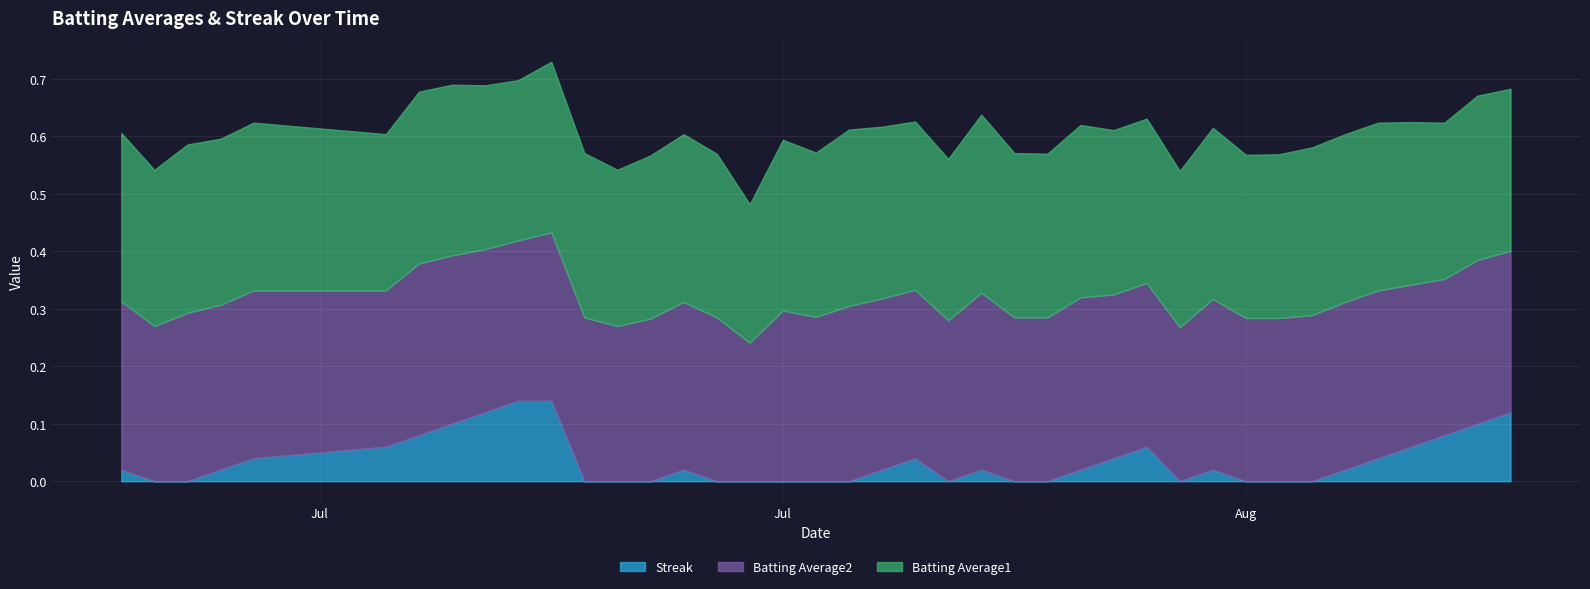

What is the highest value of the Batting Average2 series?

0.3